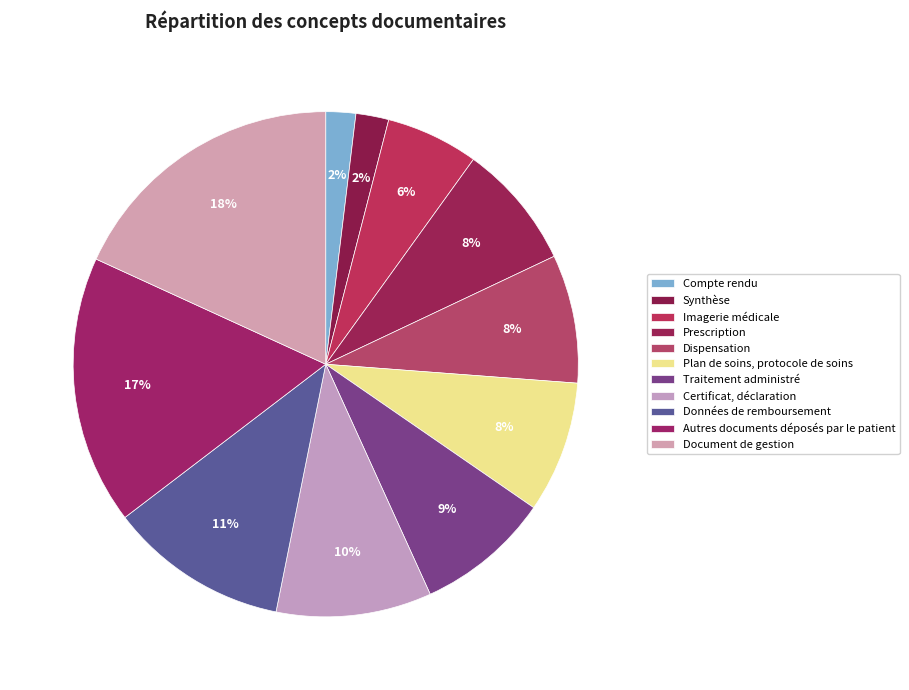

How many segments does this pie chart have?

11